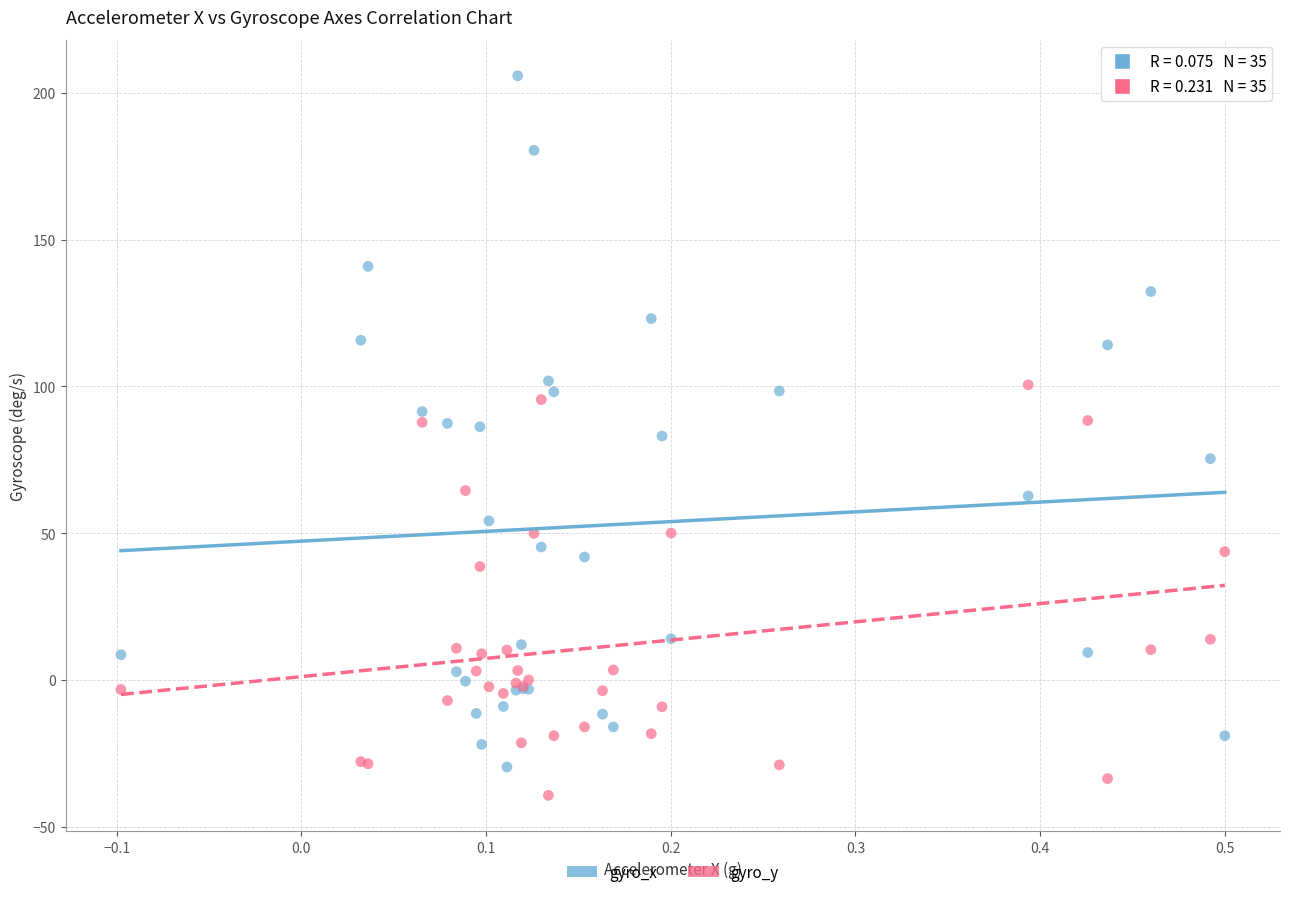

What are all the series names shown in the legend?

gyro_x, gyro_y